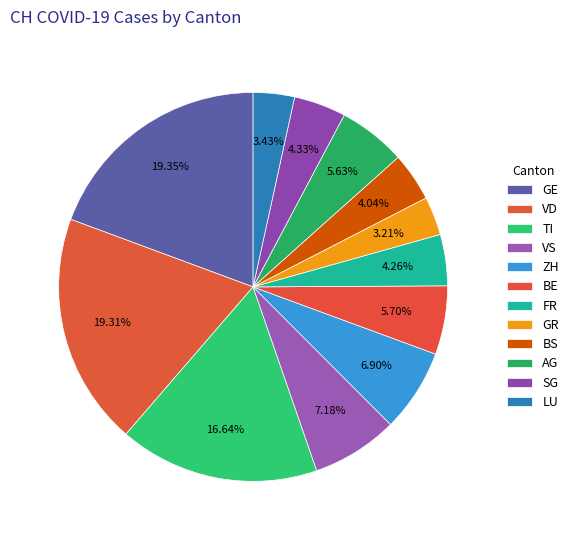

How many segments does this pie chart have?

12